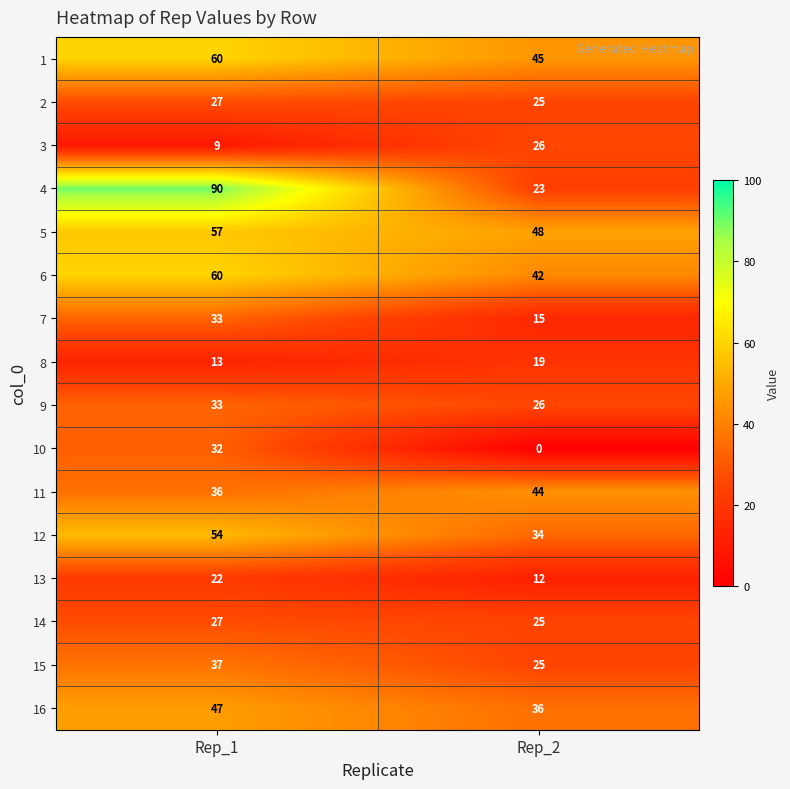

Which category has the lowest value across all series?

Rep_2